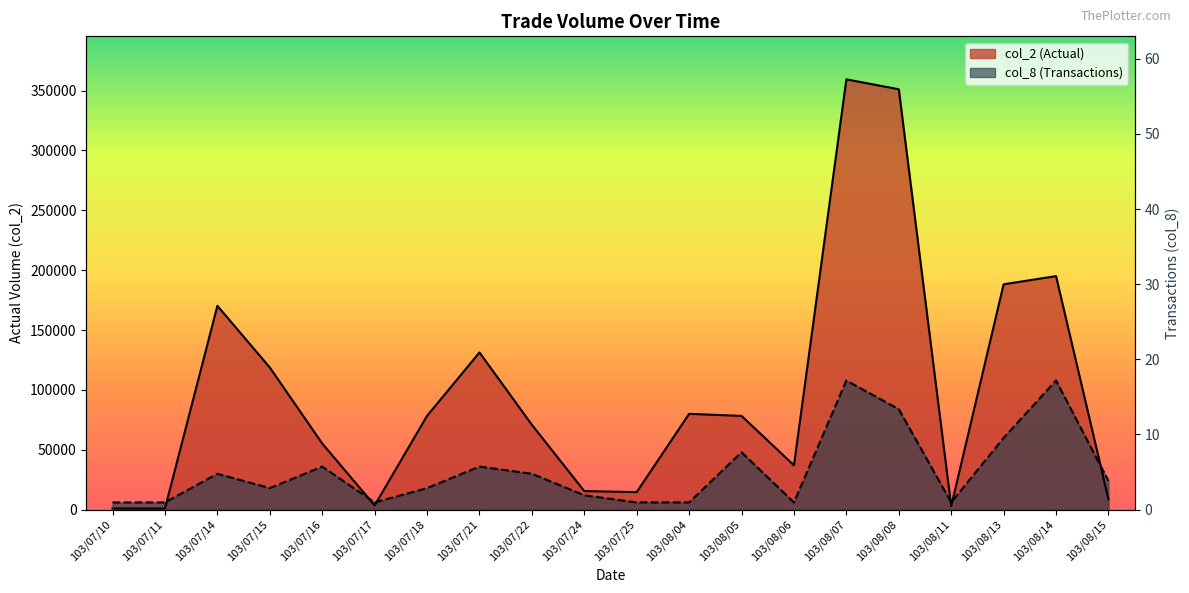

List the series in order of their overall mean, highest first.

col_2 (Actual), col_8 (Transactions)